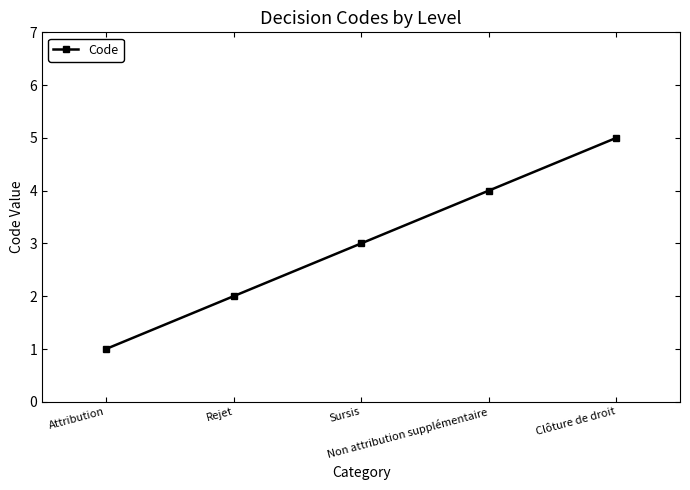

Count the values in the range 2 to 4.

3